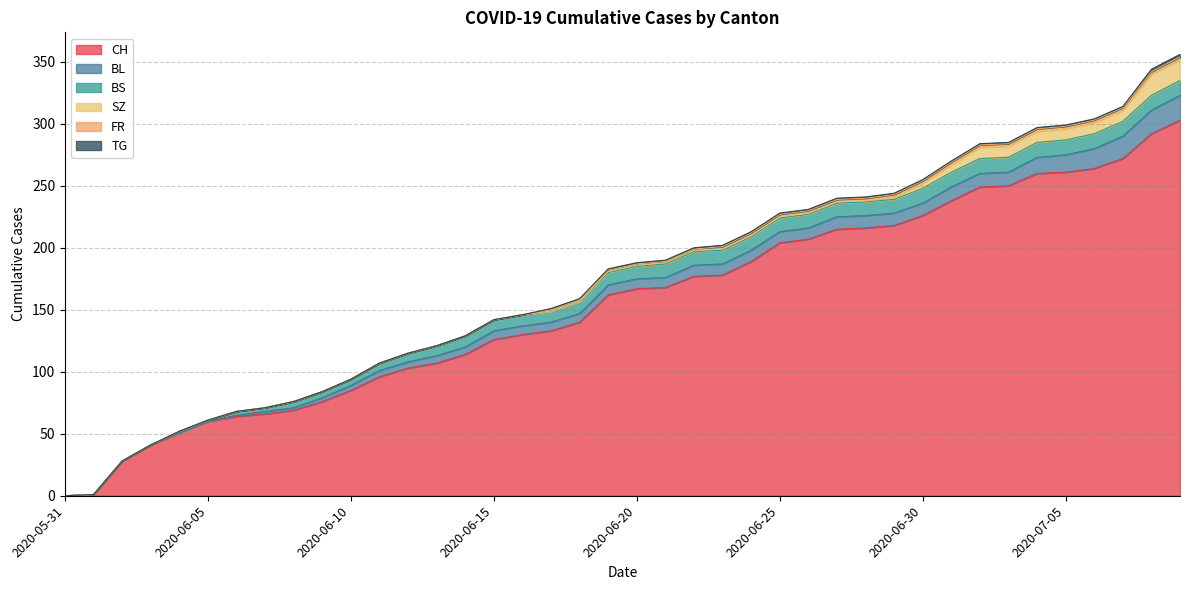

At which category is the sum across all series the highest?

2020-07-09